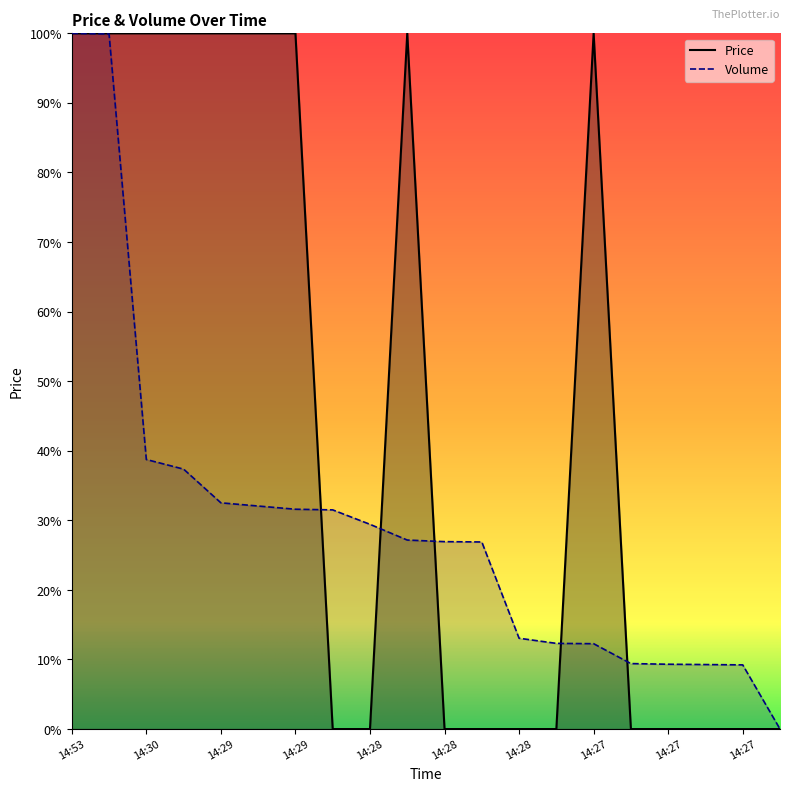

Reading left to right, what are all the values shown in this chart?

Price: 1.0	1.0	1.0	1.0	1.0	1.0	1.0	0.0	0.0	1.0	0.0	0.0	0.0	0.0	1.0	0.0	0.0	0.0	0.0	0.0
Volume: 1.0	1.0	0.4	0.4	0.3	0.3	0.3	0.3	0.3	0.3	0.3	0.3	0.1	0.1	0.1	0.1	0.1	0.1	0.1	0.0